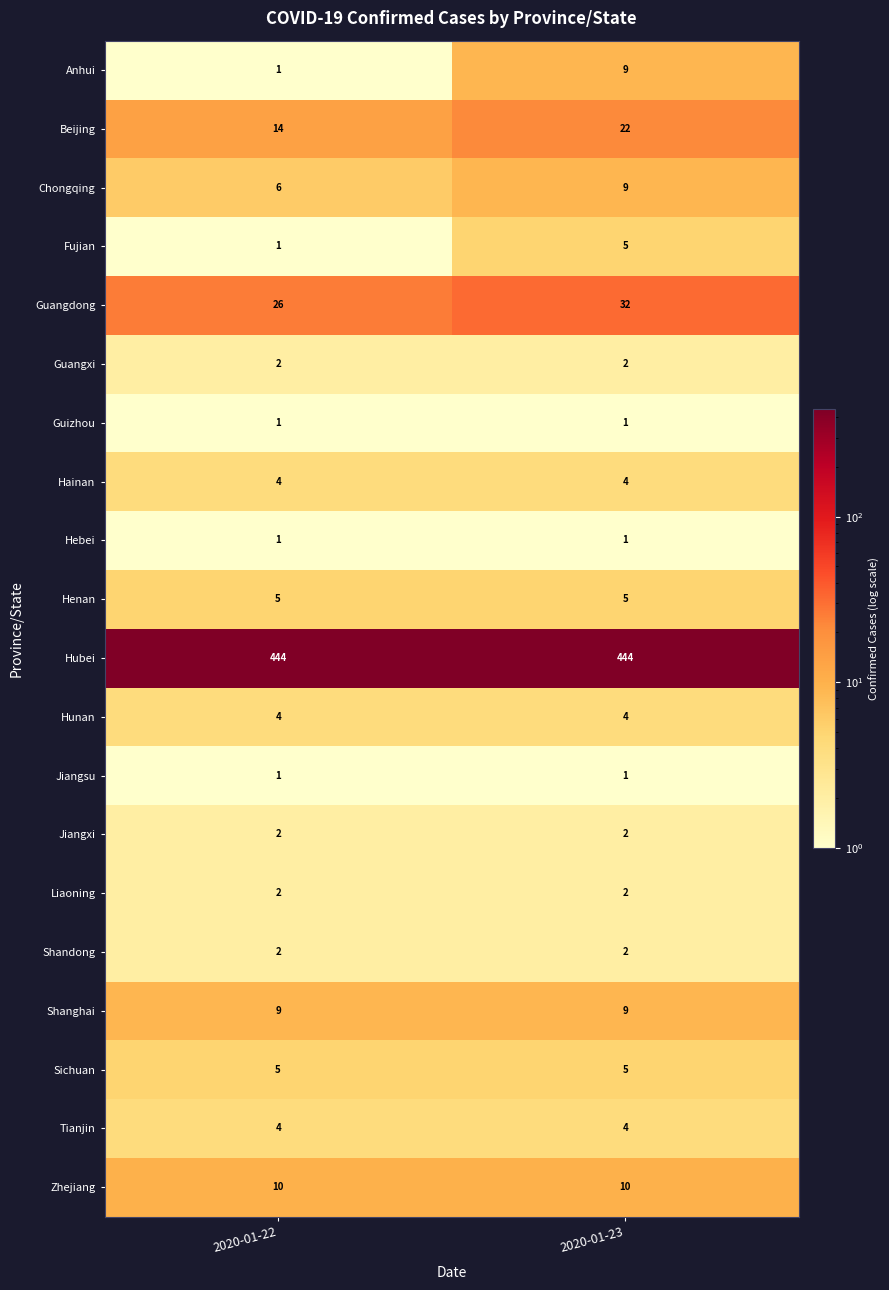

Is it true that Beijing equals 7 at 2020-01-23?

False